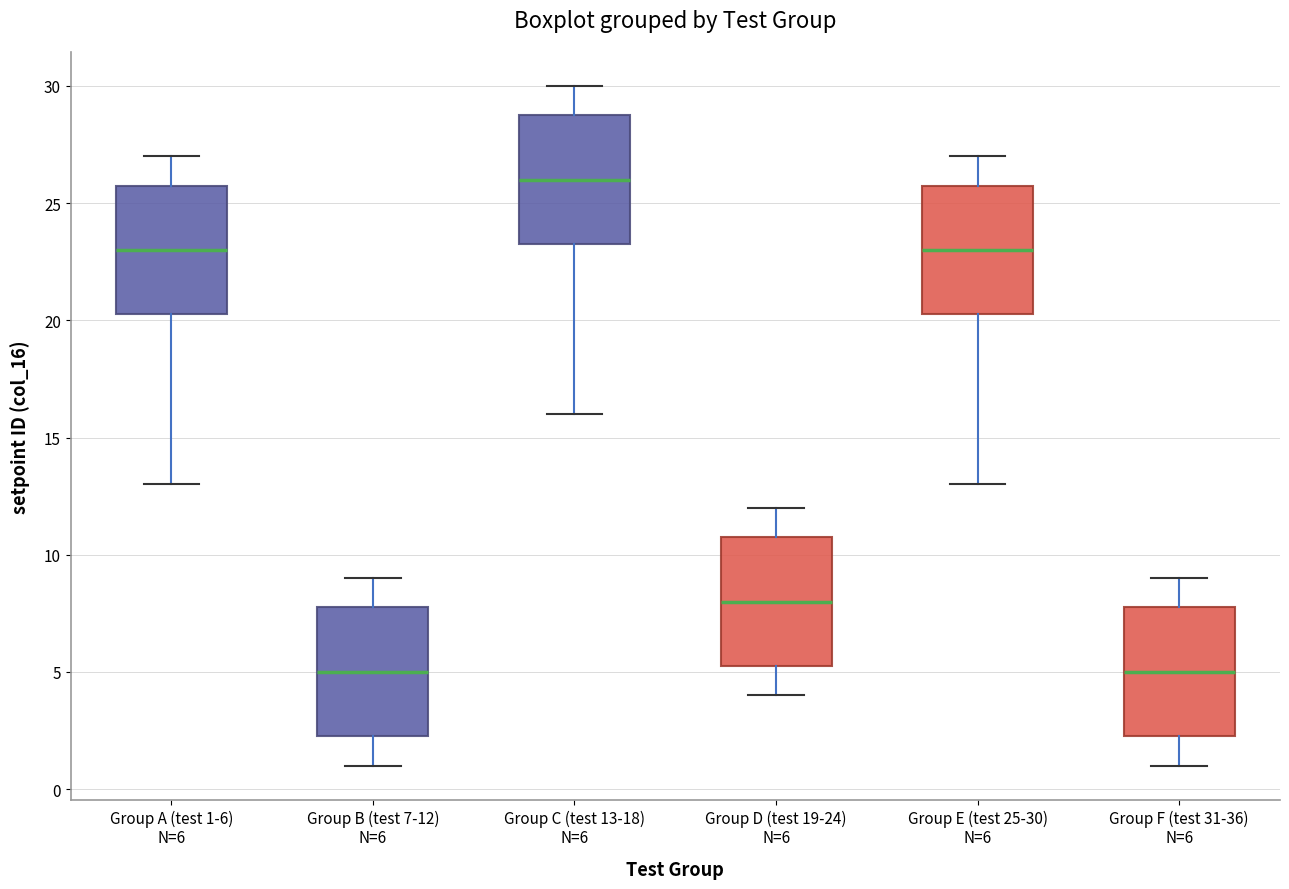

Where does the lower whisker of the box for Group D (test 19-24) N=6 end on the y-axis? The values are not printed on the chart, so give them approximately, as read against the axis.

4.0